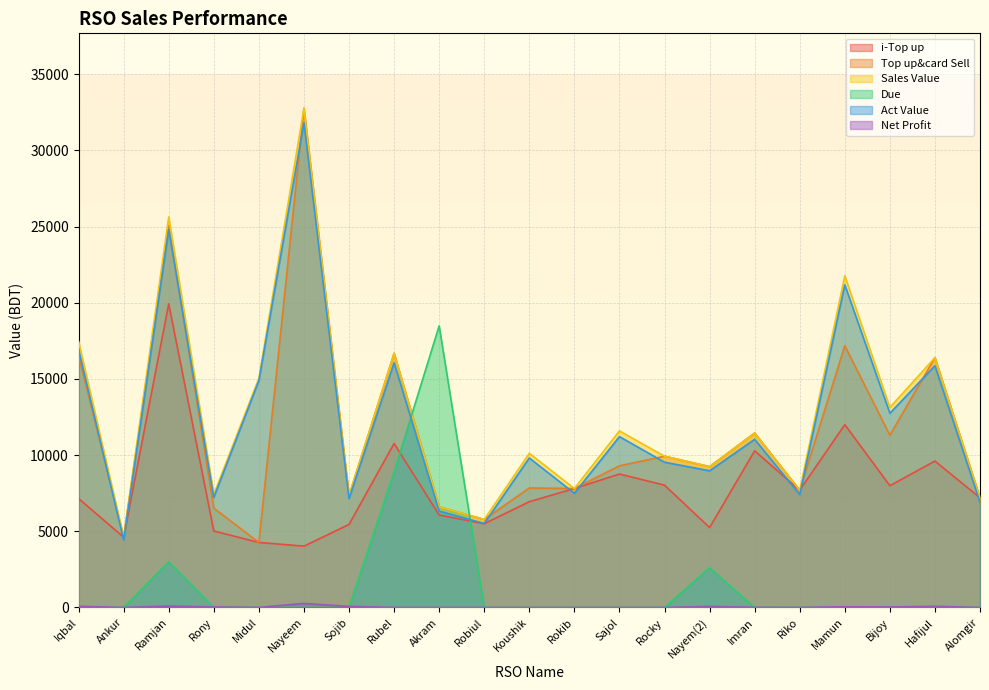

At which category does the chart reach its minimum across all series?

Iqbal